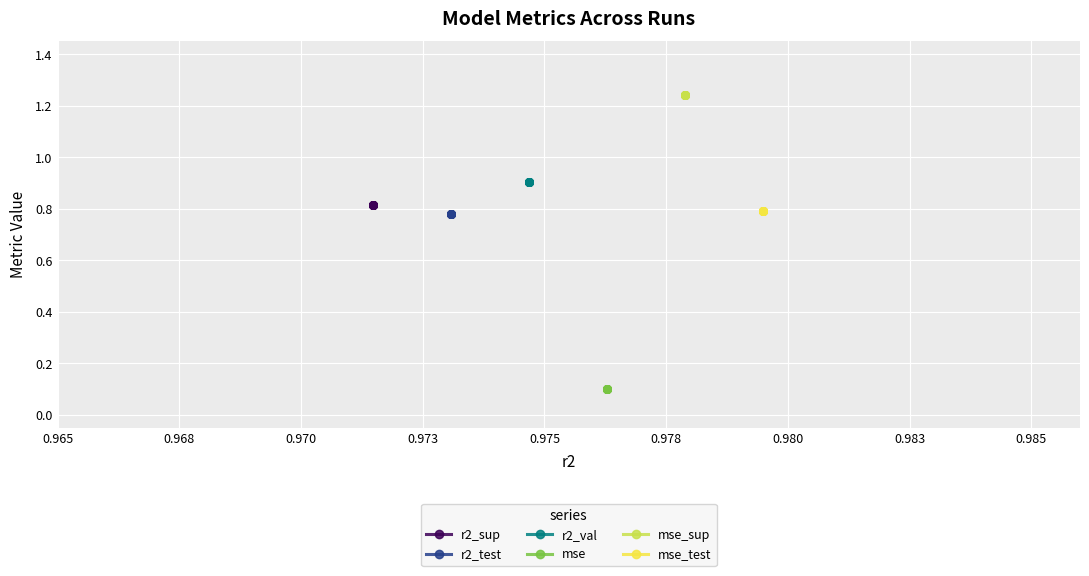

Which series has the largest total across all categories?

mse_sup